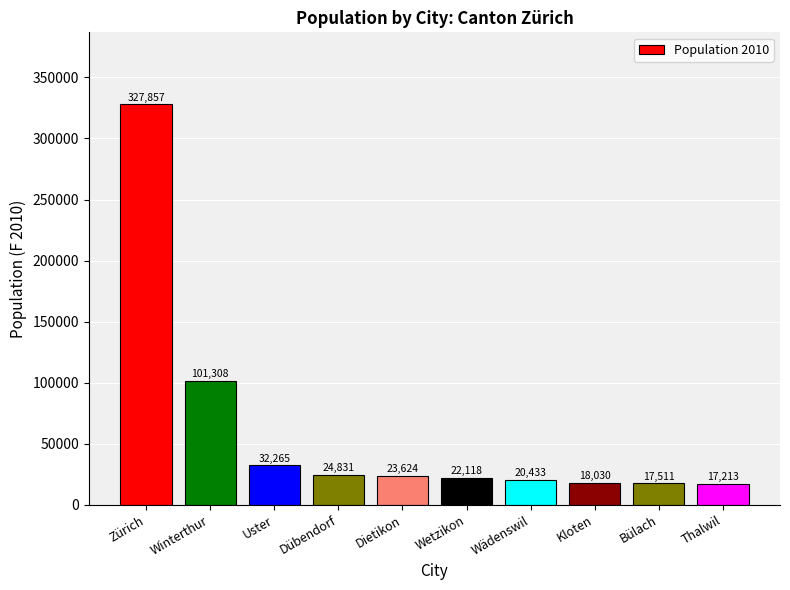

Reading left to right, list all the values displayed in this chart.

327857	101308	32265	24831	23624	22118	20433	18030	17511	17213